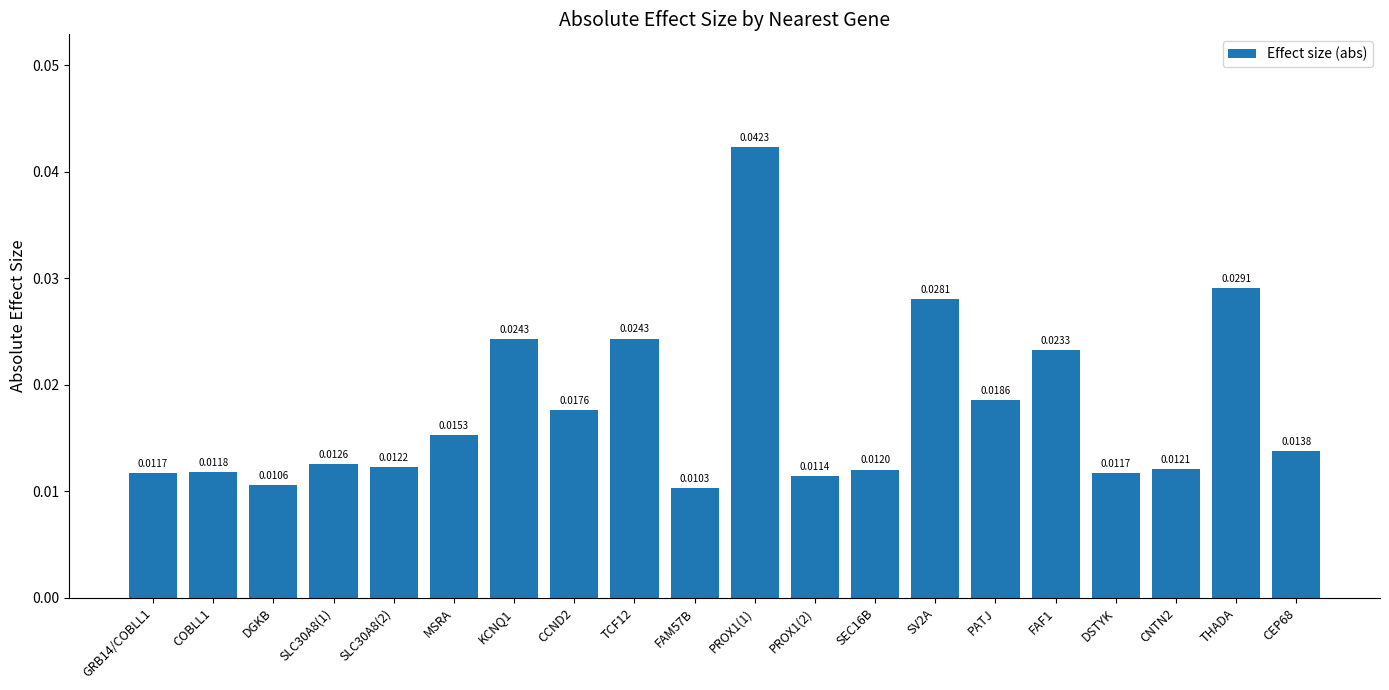

What is the label of the 15th bar from the left?

PATJ